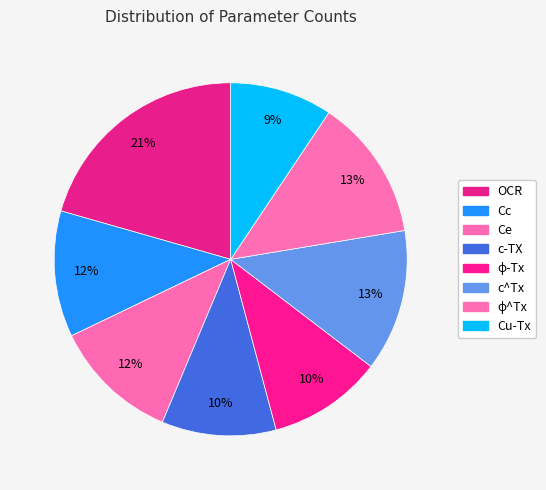

How many segments does this pie chart have?

8